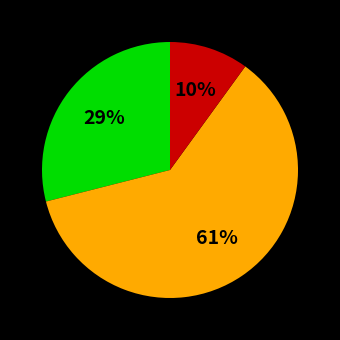

Is there a majority slice in this chart?

Yes